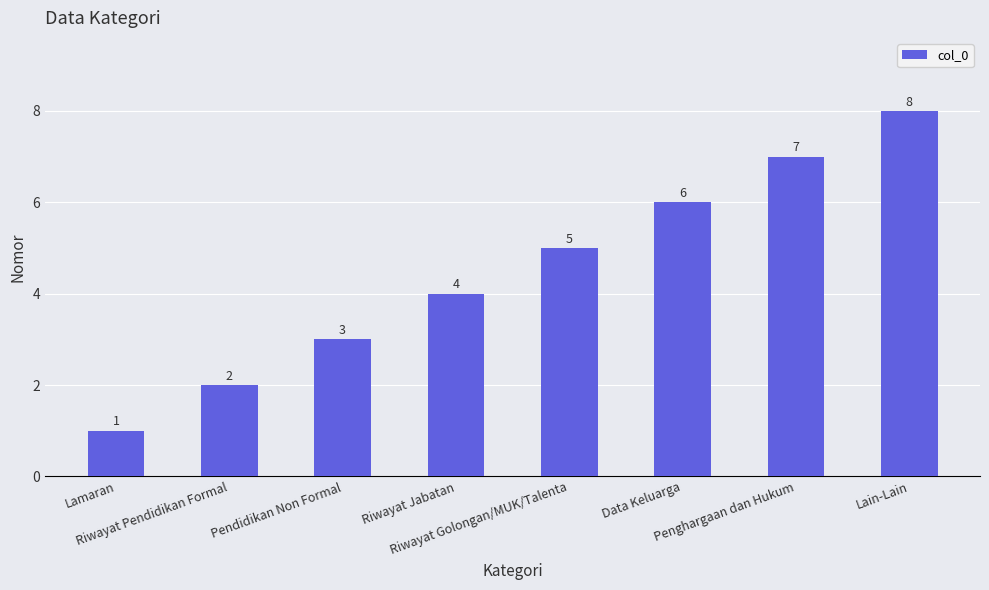

Does the chart contain any negative values?

No